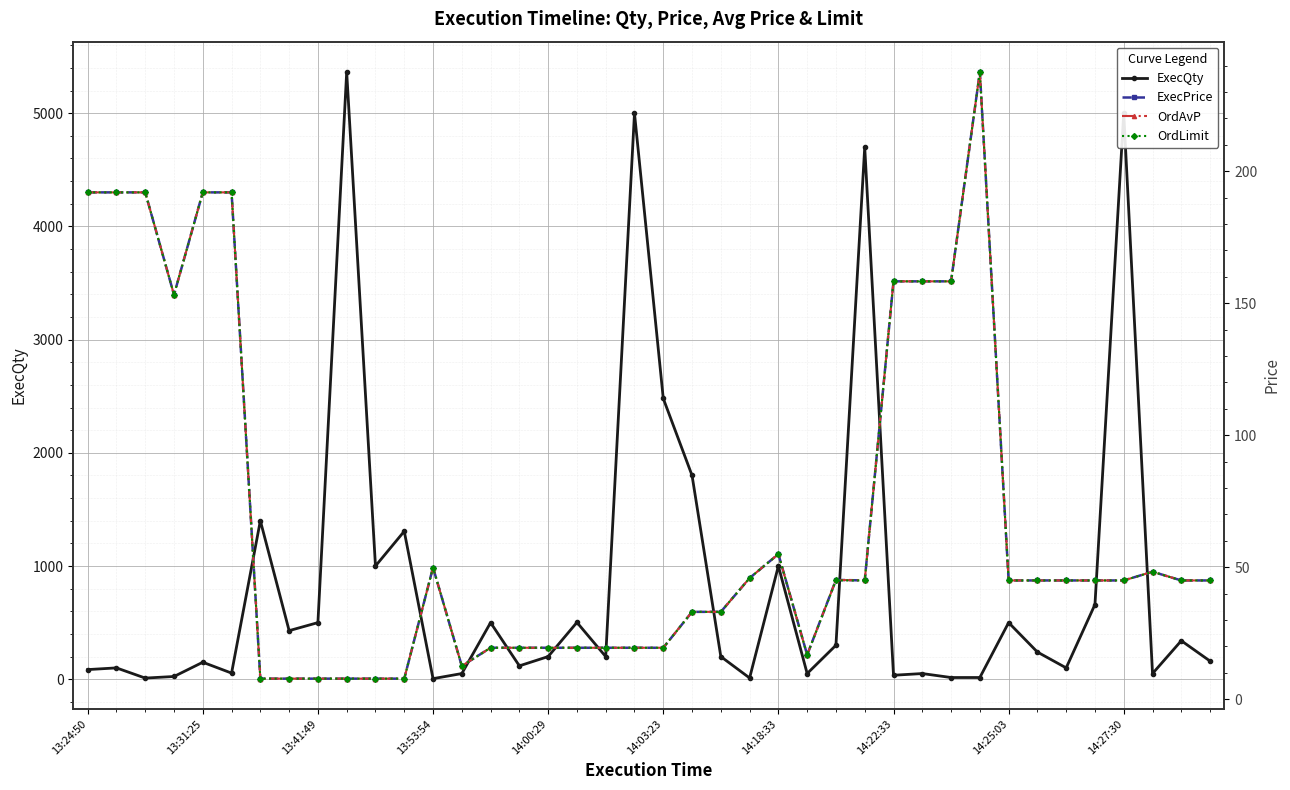

True or false: OrdLimit has more than 1 points higher than both neighbors.

True